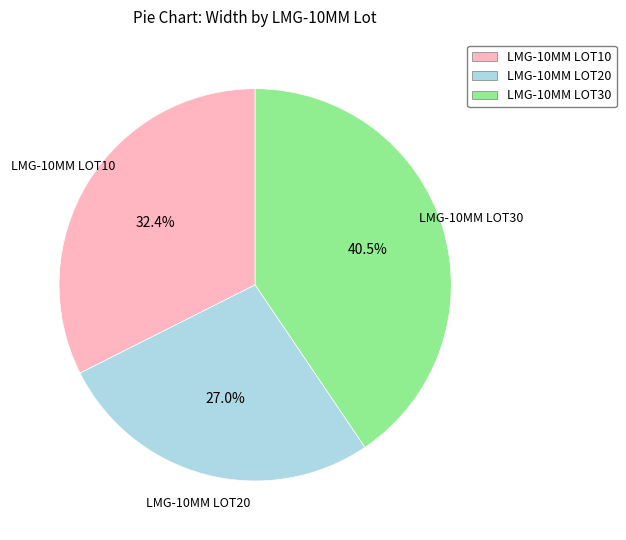

To the nearest percent, what is the combined percentage of LMG-10MM LOT30 and LMG-10MM LOT10?

73%